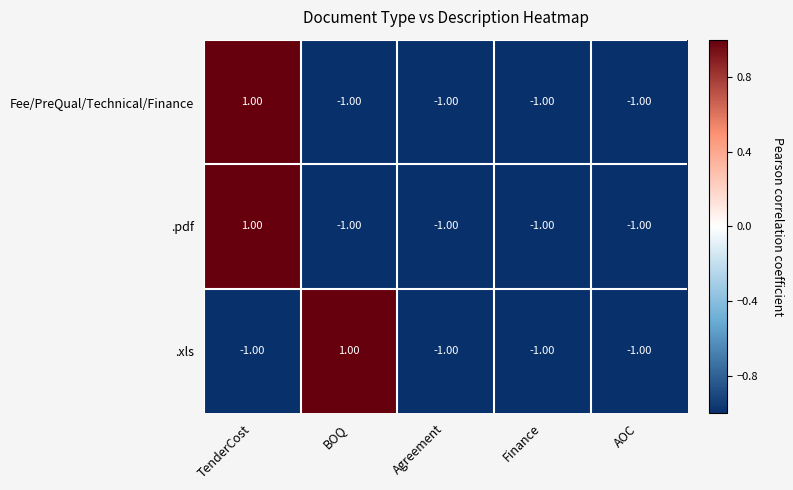

Which category has the highest value in the .pdf series?

TenderCost